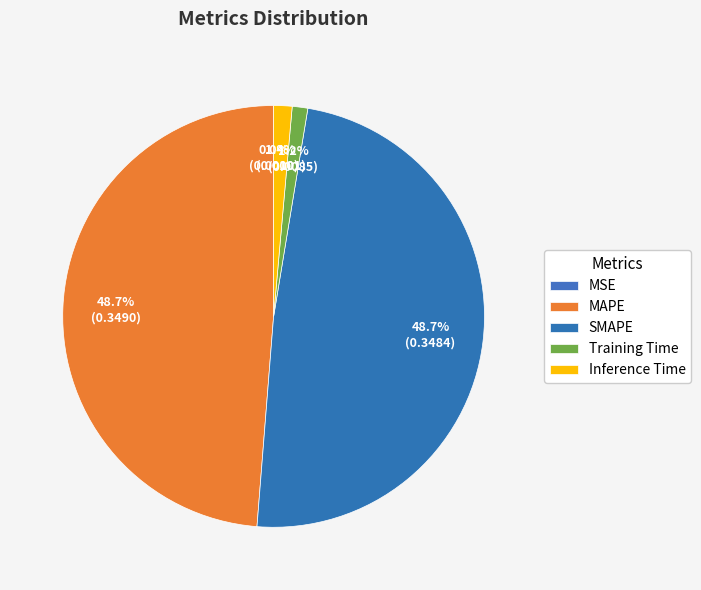

Does any single category account for the majority?

No